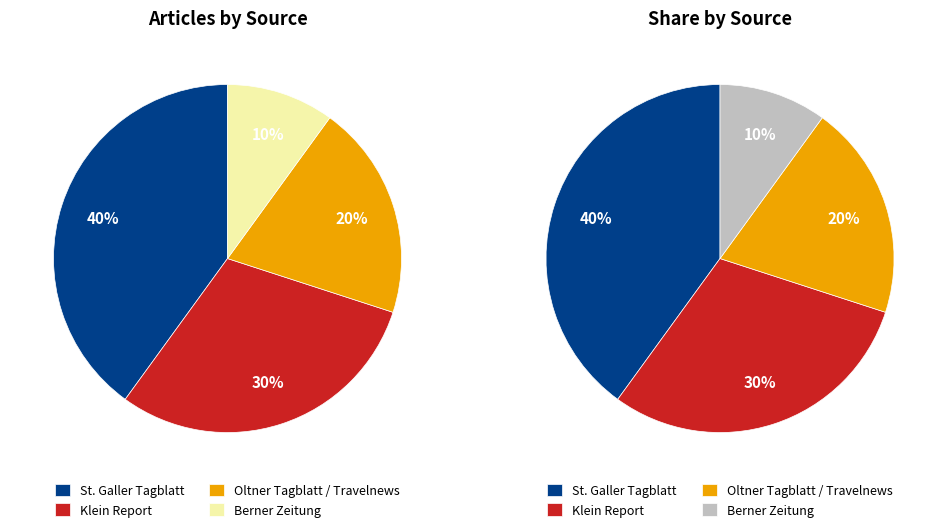

Is Berner Zeitung the majority of the pie?

No